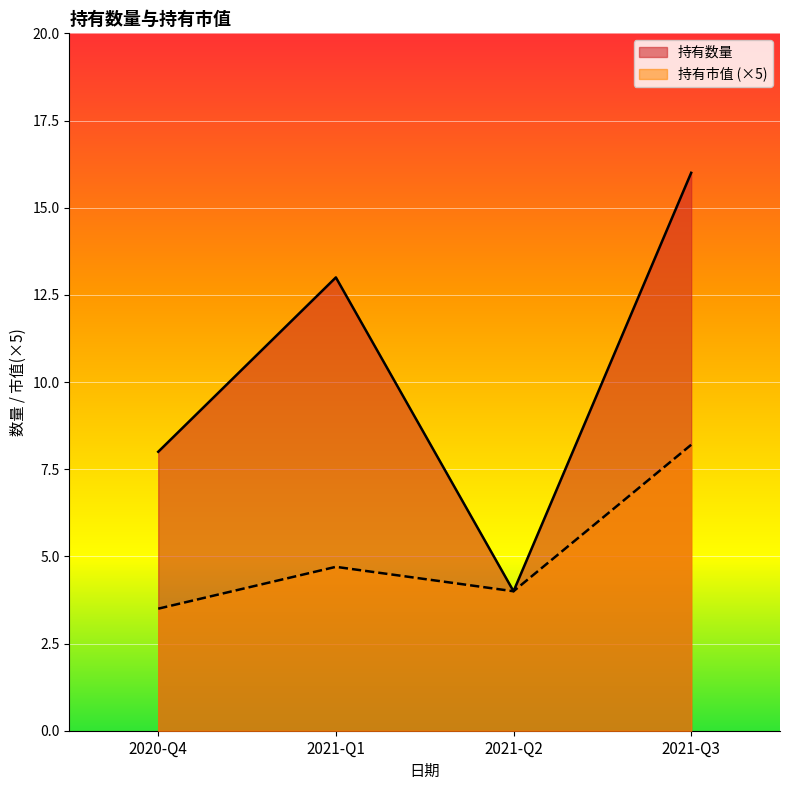

At which label is 持有数量 closest to 10?

2020-Q4